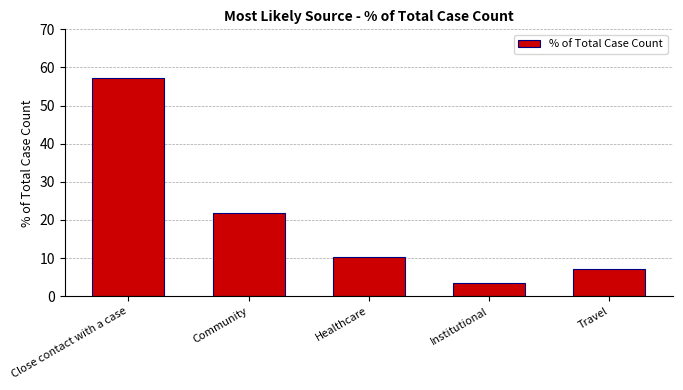

What is the smallest value displayed?

3.4